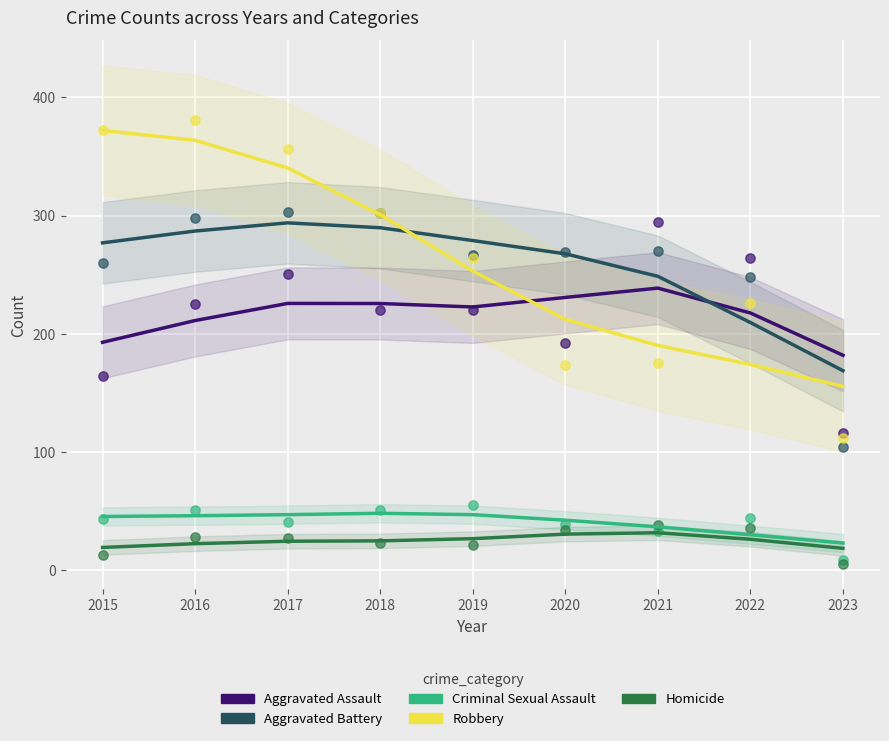

Which series reaches the minimum Y coordinate?

Homicide